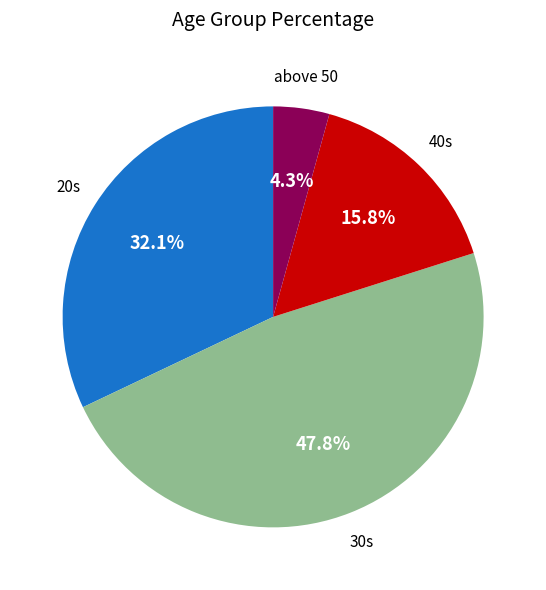

Does any single category account for the majority?

No